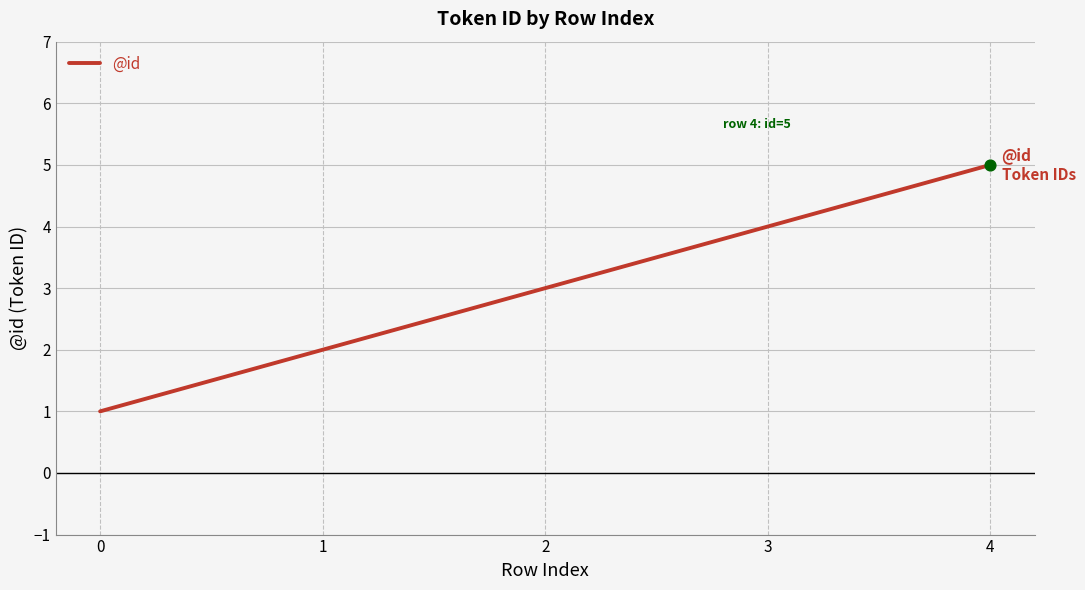

What is the change in value from 2 to 4?

+2